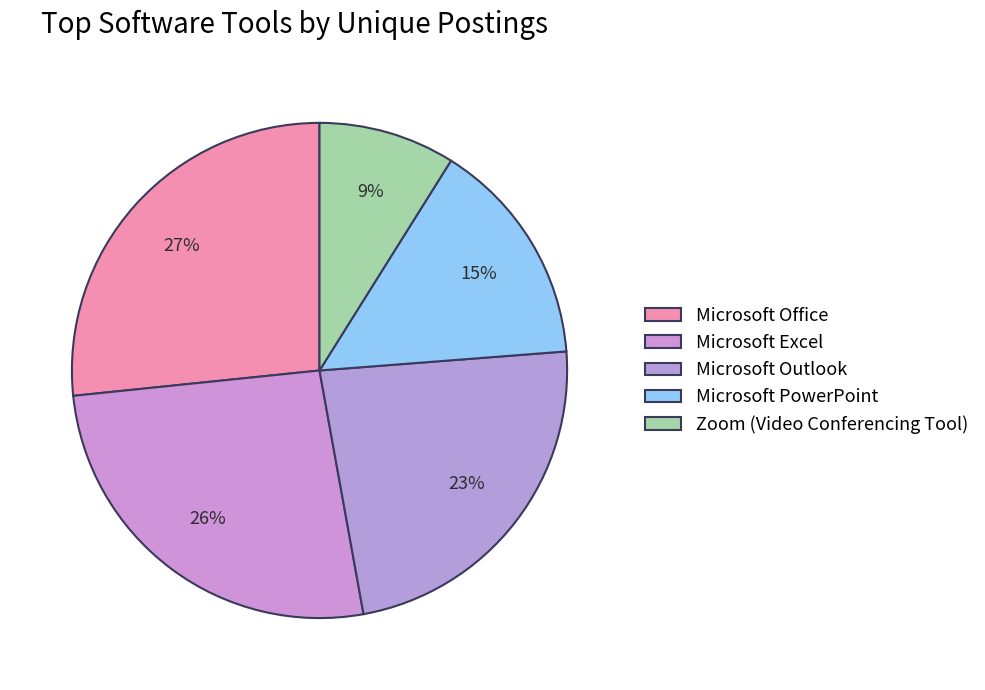

The Microsoft Office slice represents 32% of the pie. True or false?

False